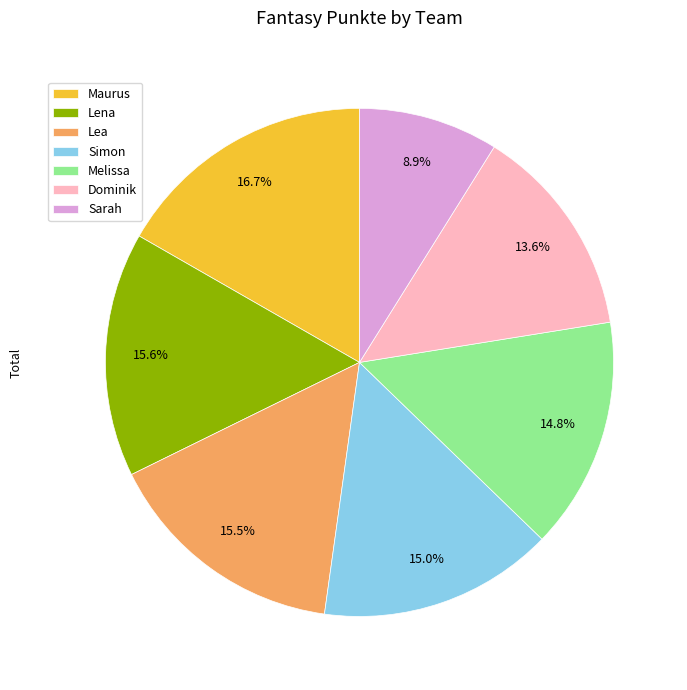

The Maurus slice represents 17% of the pie. True or false?

True